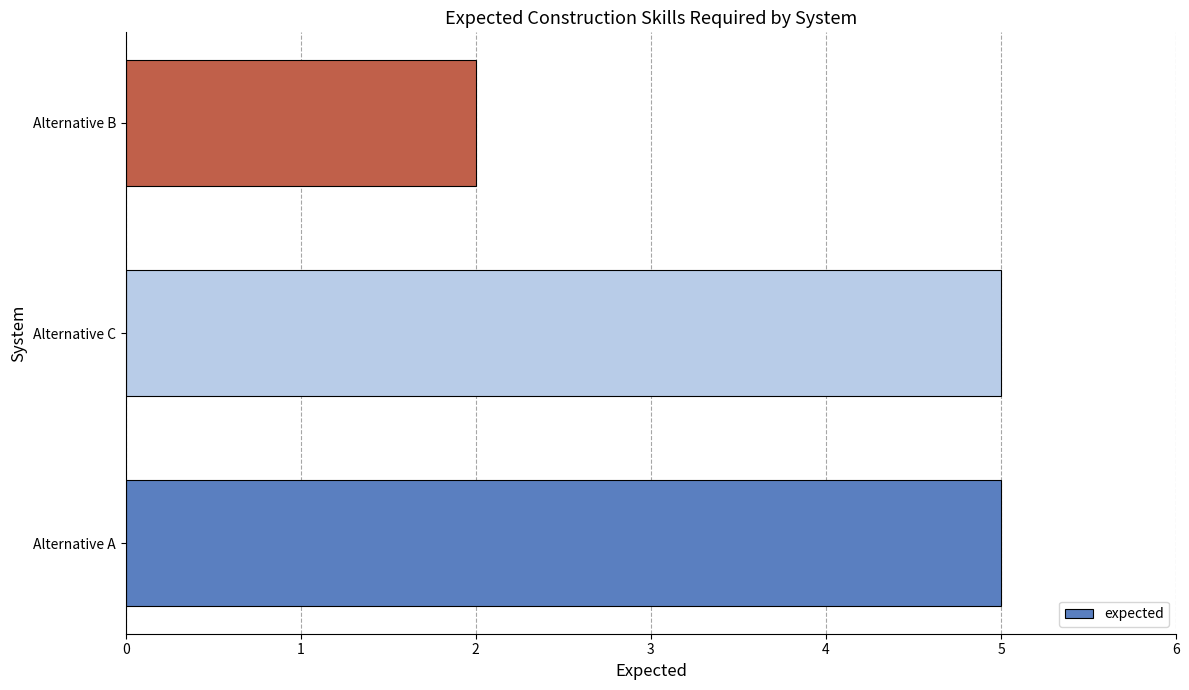

Which has a higher value, Alternative B or Alternative A?

Alternative A